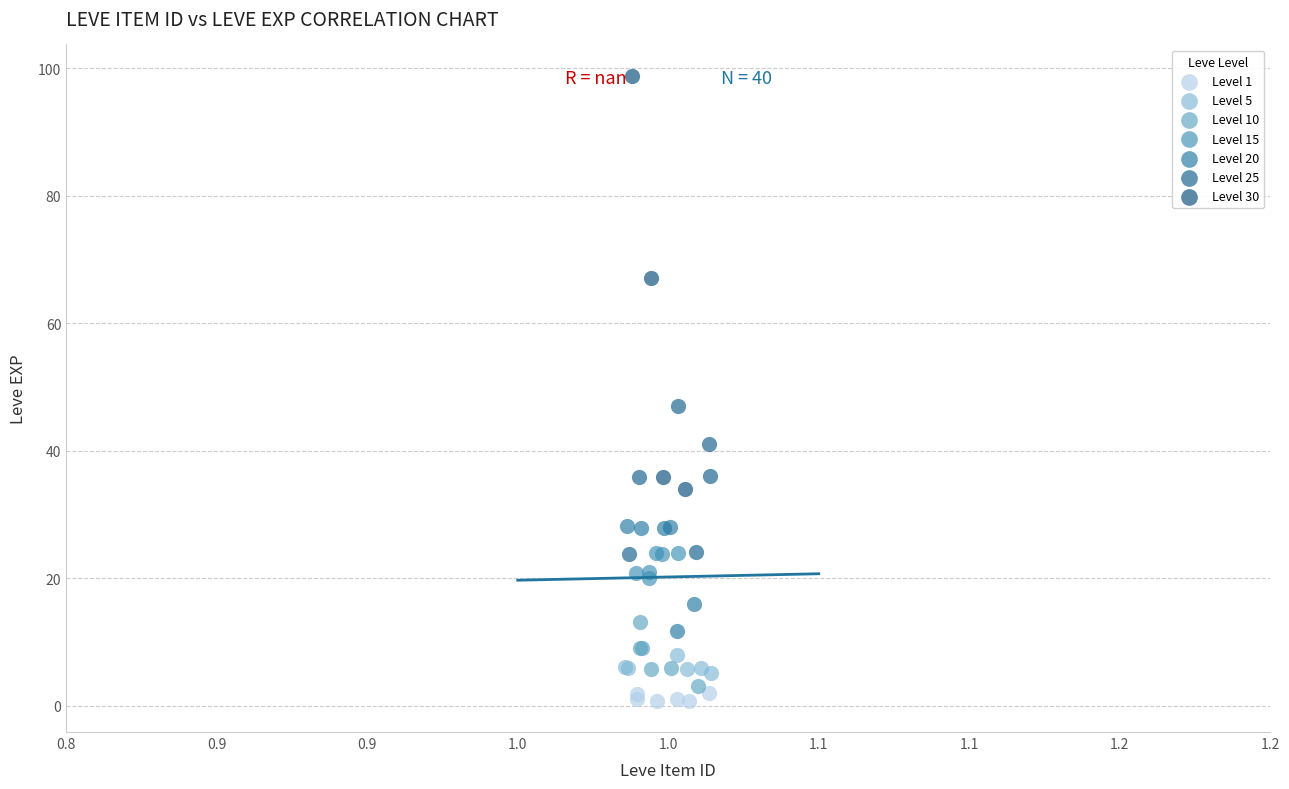

Which series contains the lowest Y value?

Level 1